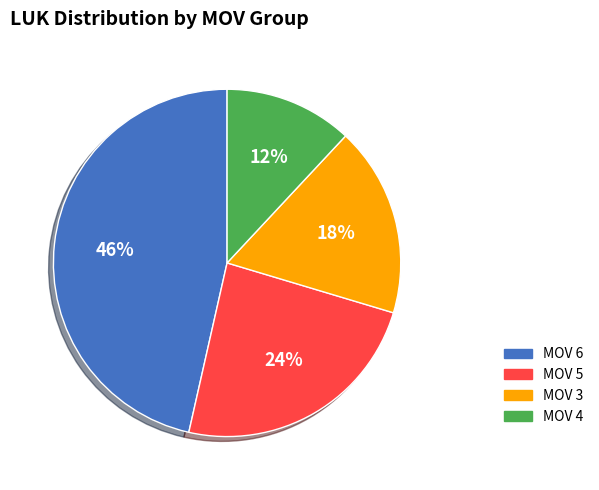

To the nearest percent, what is the average slice percentage?

25%